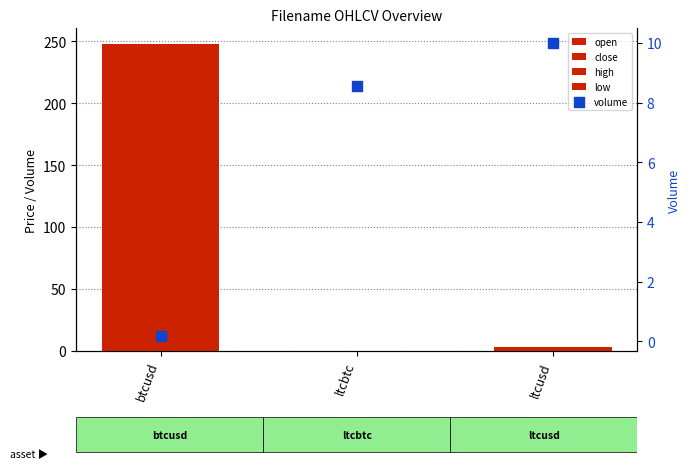

Is the value of high at ltcbtc greater than the value of open at btcusd?

No